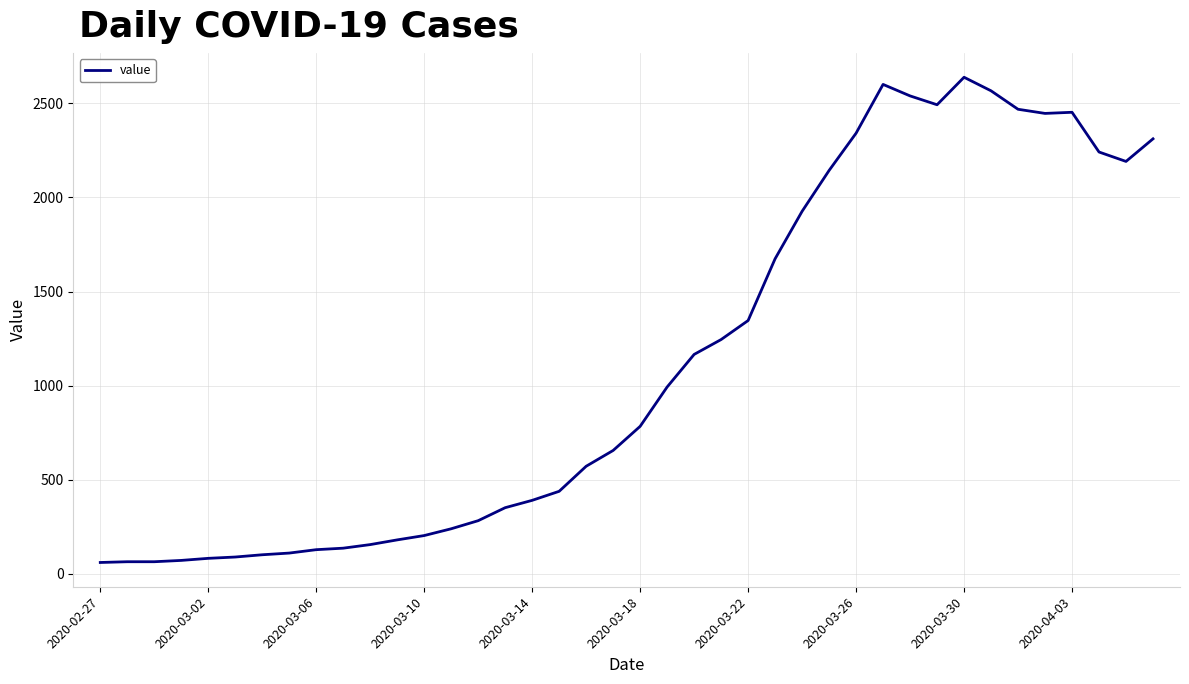

What is the maximum value shown in the chart?

2638